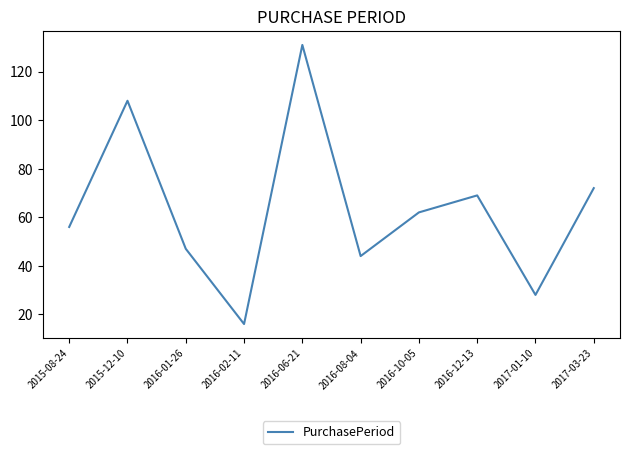

Where does the data first go above 62?

2015-12-10